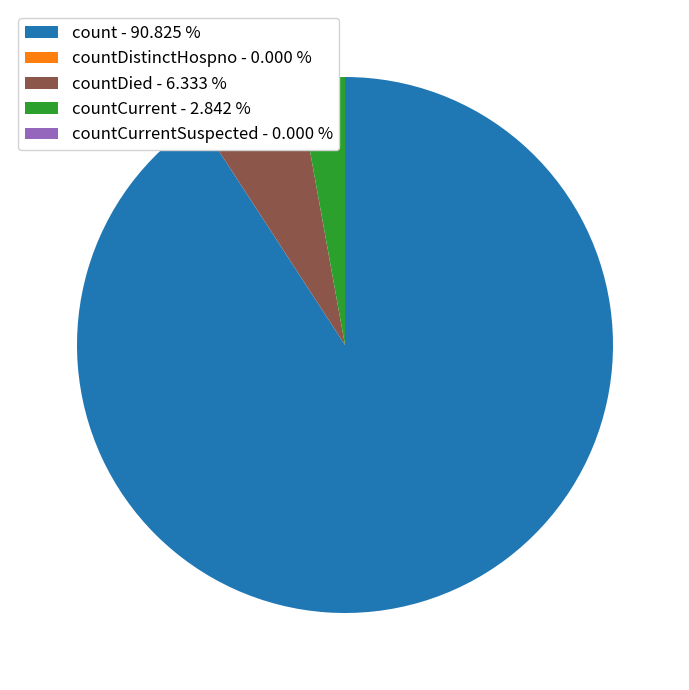

Does any single category account for the majority?

Yes